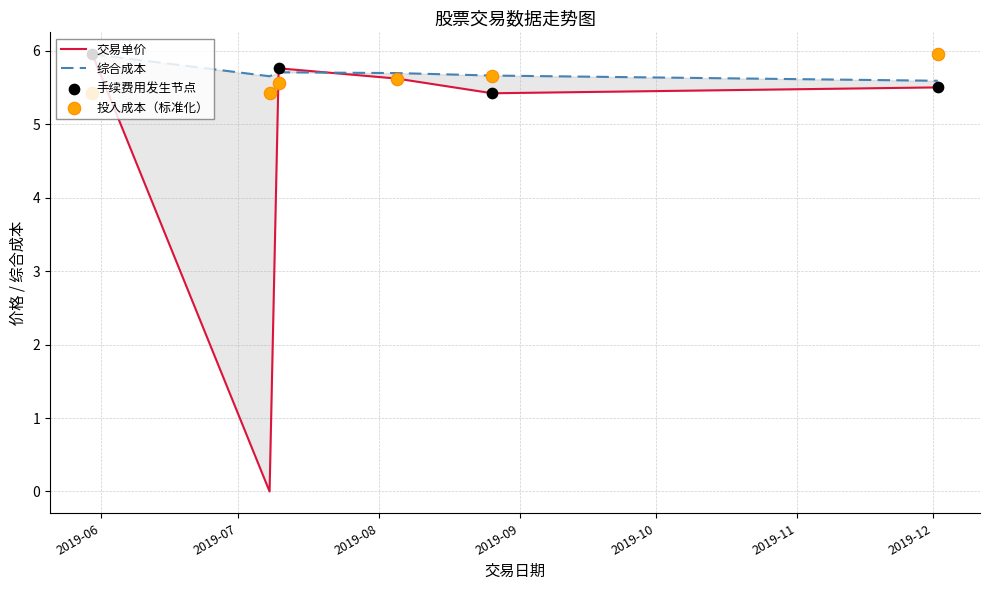

Which series reaches the minimum Y coordinate?

交易单价